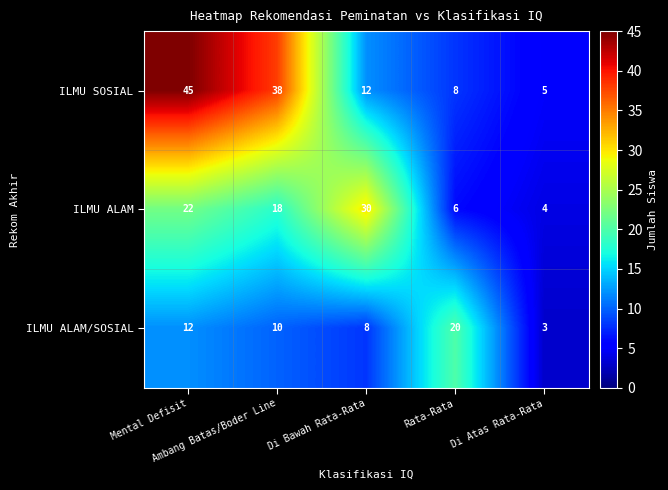

Count the number of categories in the chart.

5